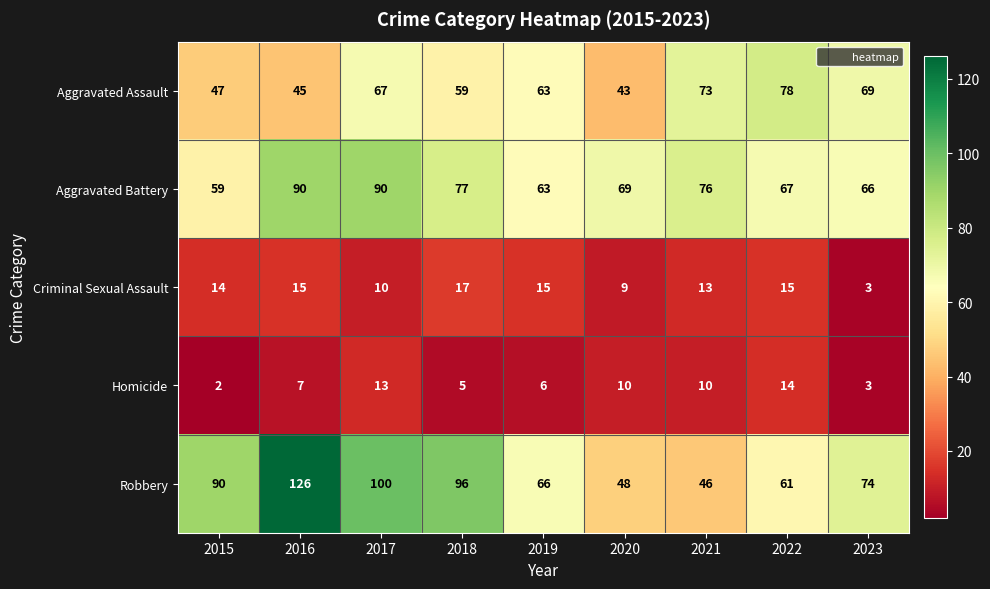

The value of Homicide at 2015 is 3. True or false?

False